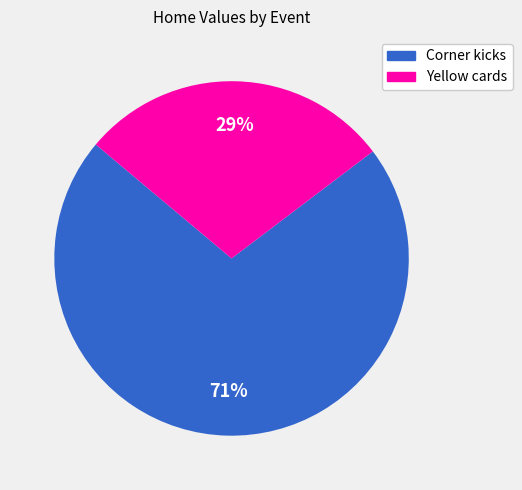

Count the number of slices in the pie.

2